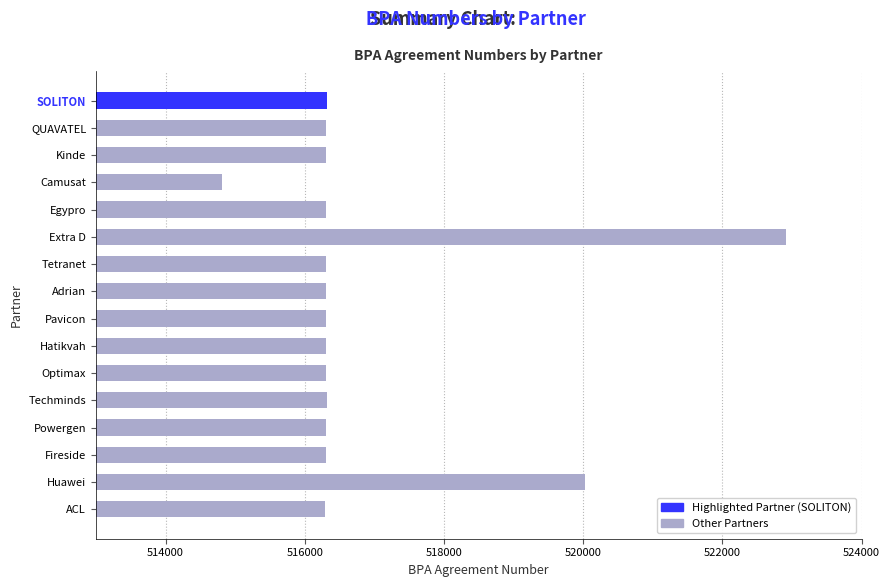

Approximately how many times larger is the value at Adrian compared to Powergen?

1.0